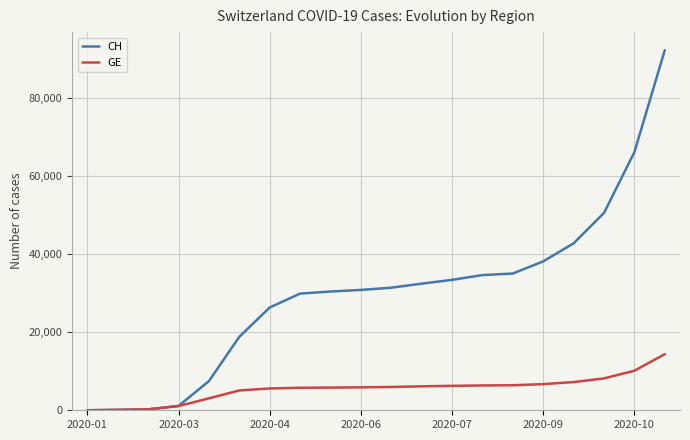

Which series has the largest total across all categories?

CH